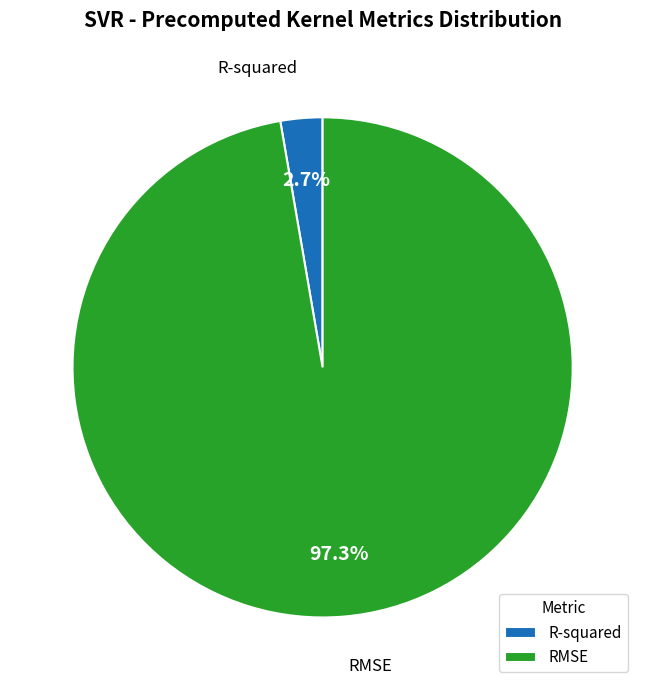

Which category has the biggest portion of the pie?

RMSE